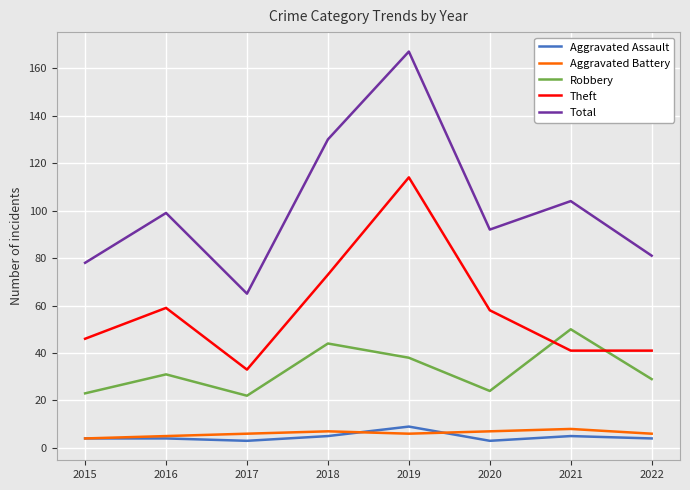

What is the highest value of the Theft series?

114